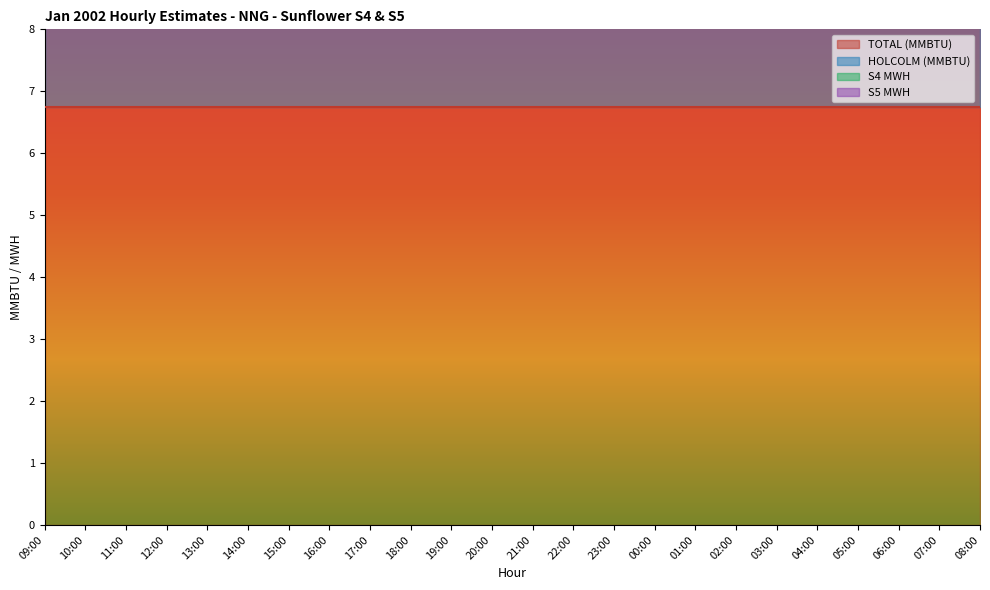

Reading left to right, extract all data points from this chart.

TOTAL (MMBTU): 09:00=6.8	10:00=6.8	11:00=6.8	12:00=6.8	13:00=6.8	14:00=6.8	15:00=6.8	16:00=6.8	17:00=6.8	18:00=6.8	19:00=6.8	20:00=6.8	21:00=6.8	22:00=6.8	23:00=6.8	00:00=6.8	01:00=6.8	02:00=6.8	03:00=6.8	04:00=6.8	05:00=6.8	06:00=6.8	07:00=6.8	08:00=6.8
HOLCOLM (MMBTU): 09:00=6.8	10:00=6.8	11:00=6.8	12:00=6.8	13:00=6.8	14:00=6.8	15:00=6.8	16:00=6.8	17:00=6.8	18:00=6.8	19:00=6.8	20:00=6.8	21:00=6.8	22:00=6.8	23:00=6.8	00:00=6.8	01:00=6.8	02:00=6.8	03:00=6.8	04:00=6.8	05:00=6.8	06:00=6.8	07:00=6.8	08:00=6.8
S4 MWH: 09:00=0.0	10:00=0.0	11:00=0.0	12:00=0.0	13:00=0.0	14:00=0.0	15:00=0.0	16:00=0.0	17:00=0.0	18:00=0.0	19:00=0.0	20:00=0.0	21:00=0.0	22:00=0.0	23:00=0.0	00:00=0.0	01:00=0.0	02:00=0.0	03:00=0.0	04:00=0.0	05:00=0.0	06:00=0.0	07:00=0.0	08:00=0.0
S5 MWH: 09:00=0.0	10:00=0.0	11:00=0.0	12:00=0.0	13:00=0.0	14:00=0.0	15:00=0.0	16:00=0.0	17:00=0.0	18:00=0.0	19:00=0.0	20:00=0.0	21:00=0.0	22:00=0.0	23:00=0.0	00:00=0.0	01:00=0.0	02:00=0.0	03:00=0.0	04:00=0.0	05:00=0.0	06:00=0.0	07:00=0.0	08:00=0.0